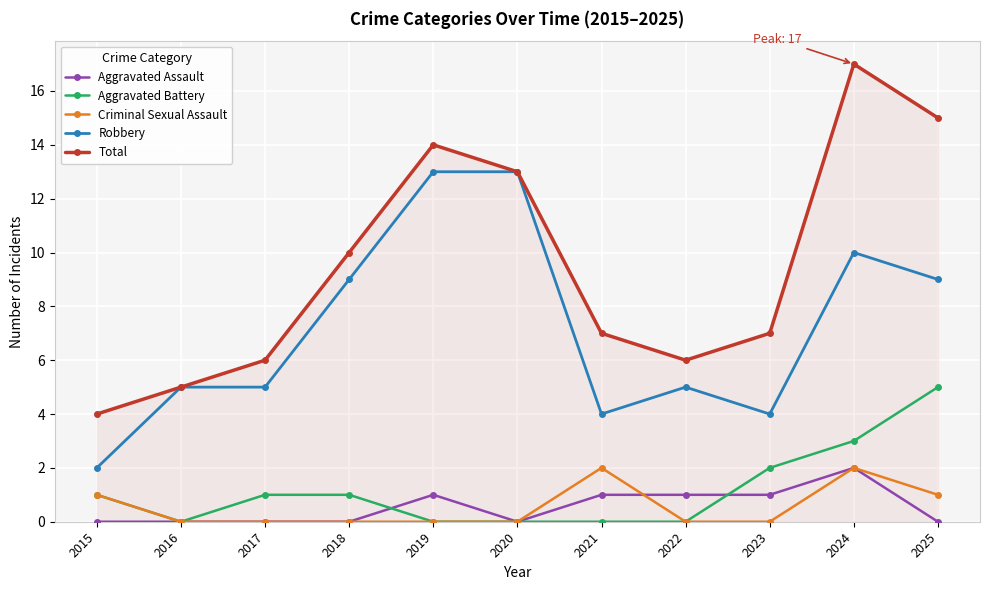

Count the number of data series in this chart.

5